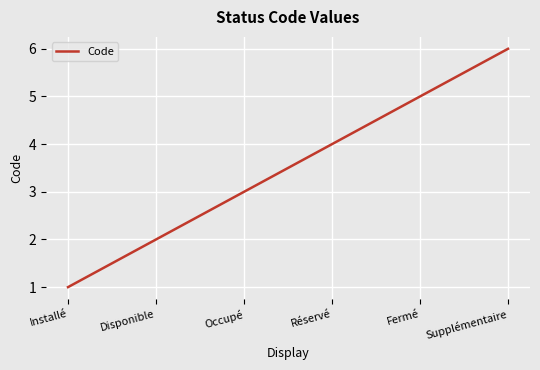

What position from the left is Réservé?

4